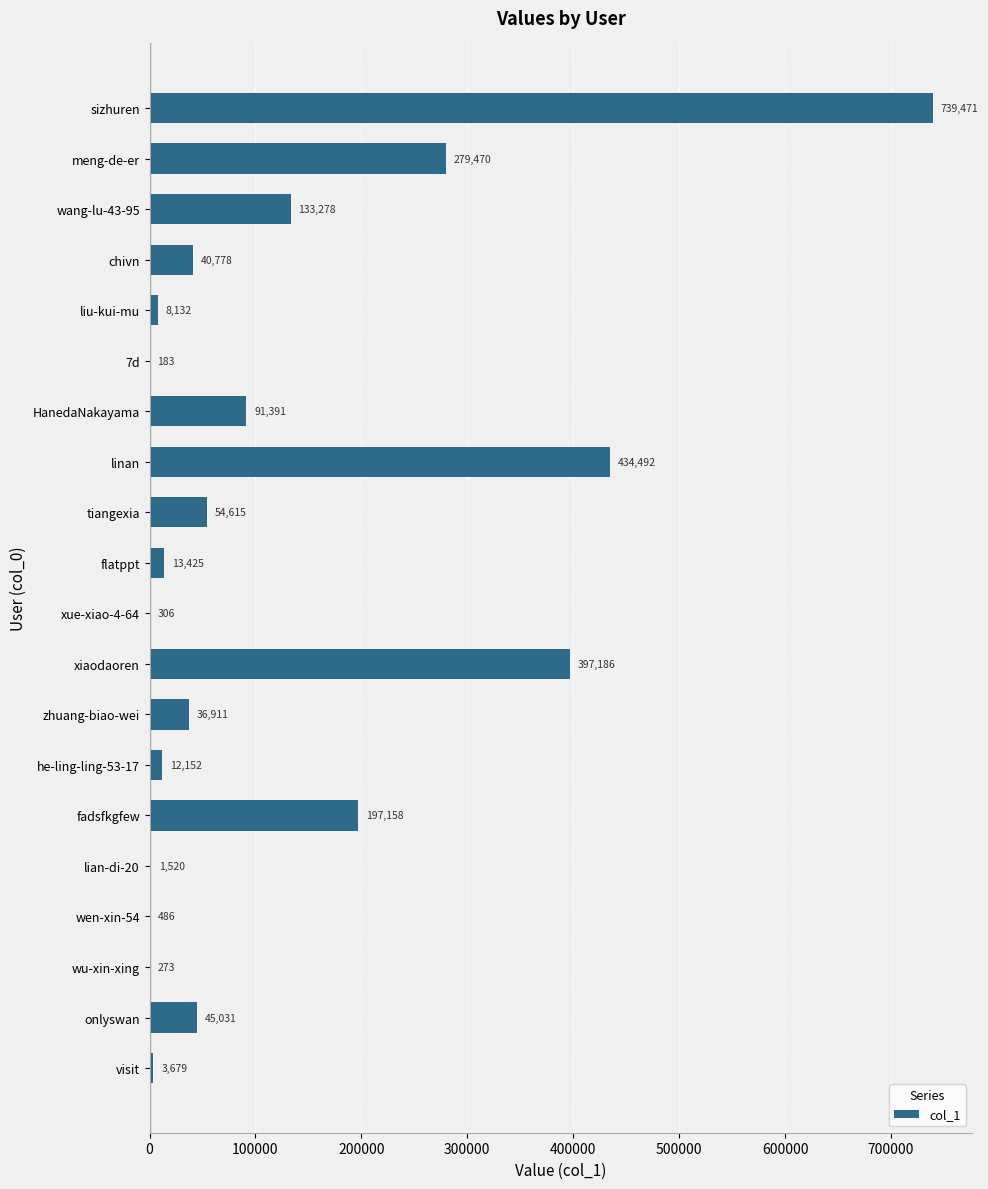

What is the average value?

124497